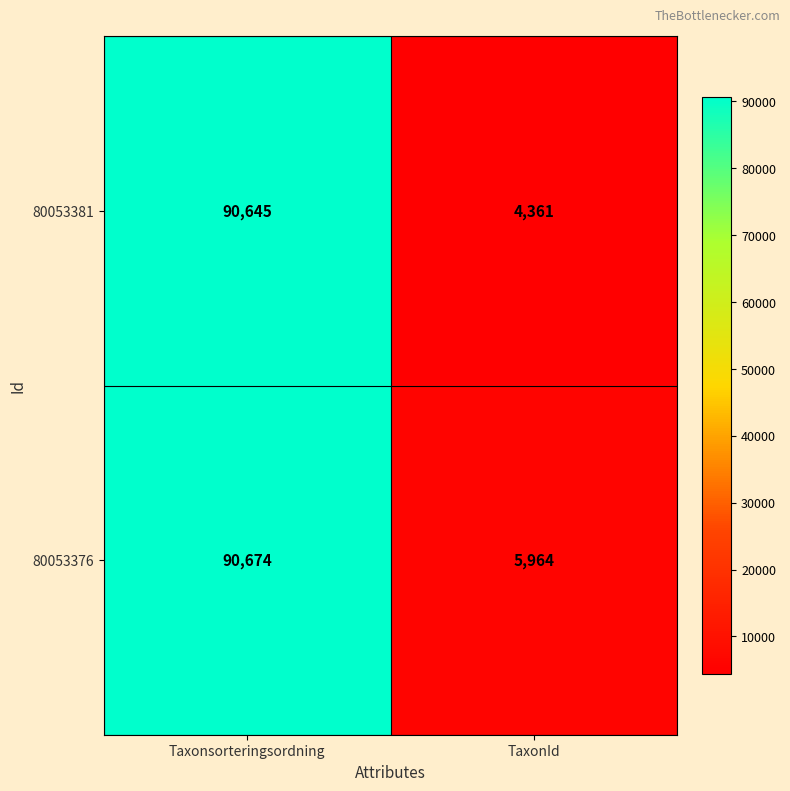

At which label does 80053376 reach its peak?

Taxonsorteringsordning